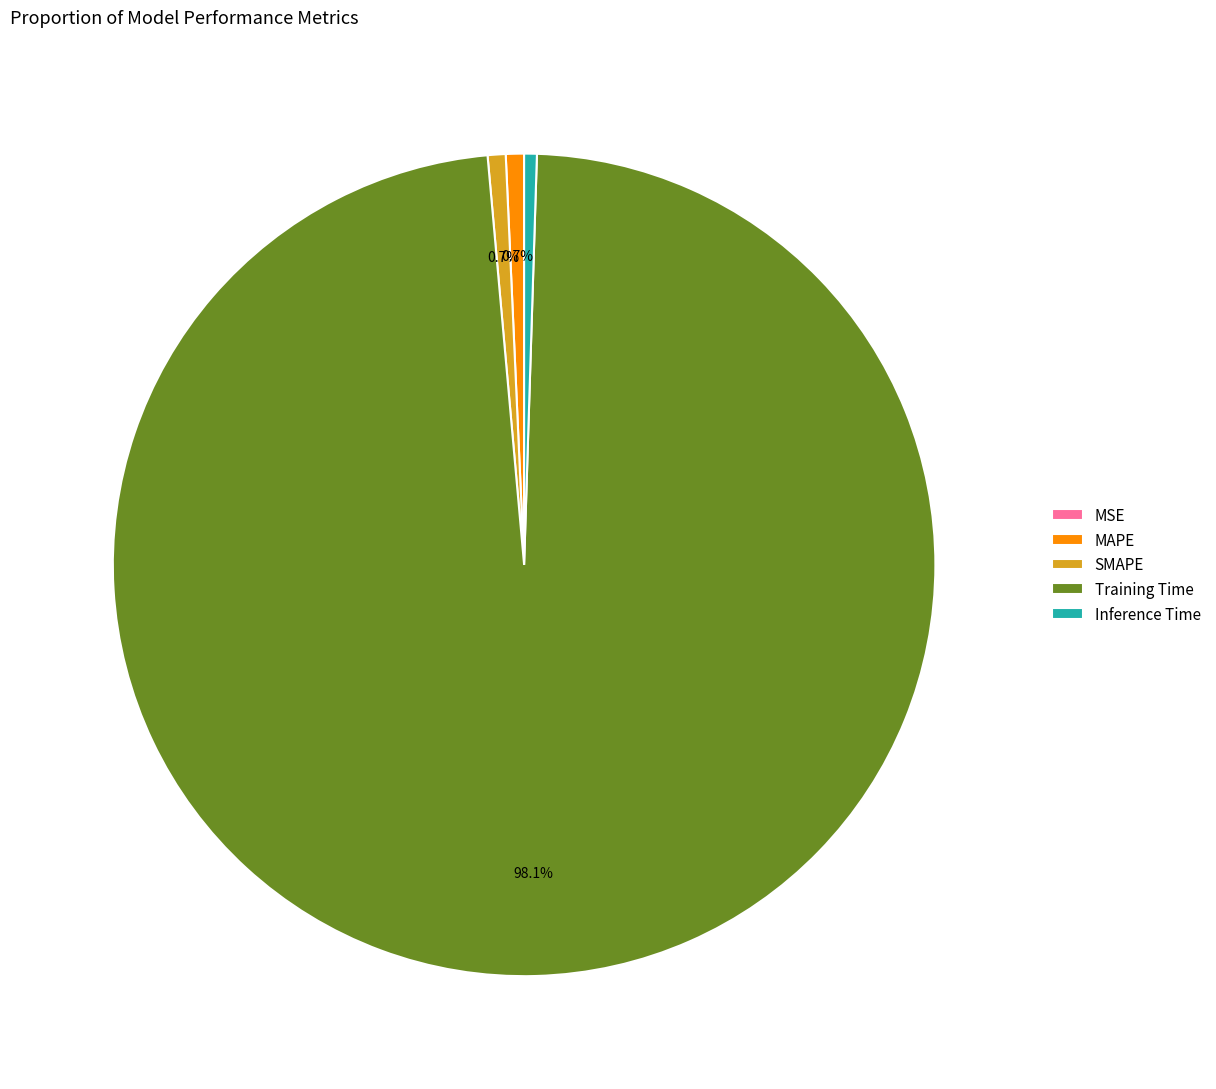

Which slice is the largest?

Training Time